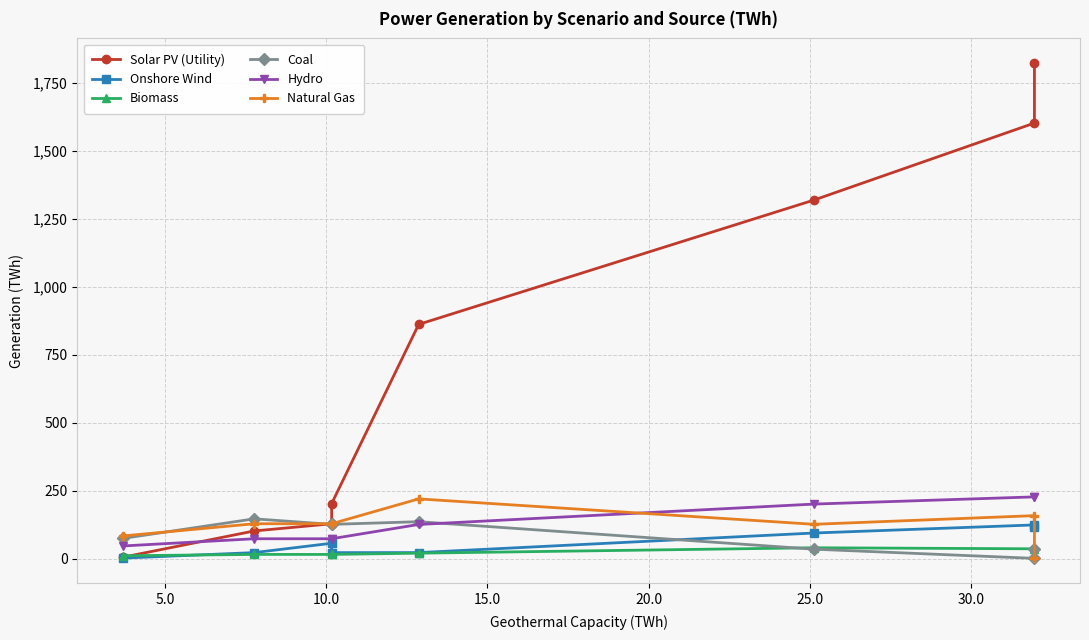

How many values in the Coal series exceed 125?

4